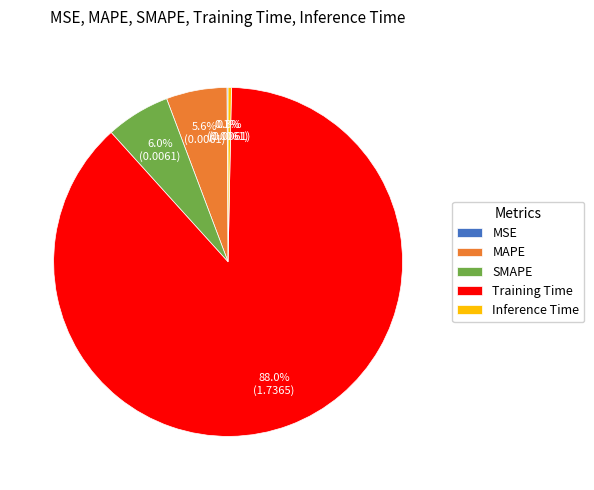

Which slice is the largest?

Training Time